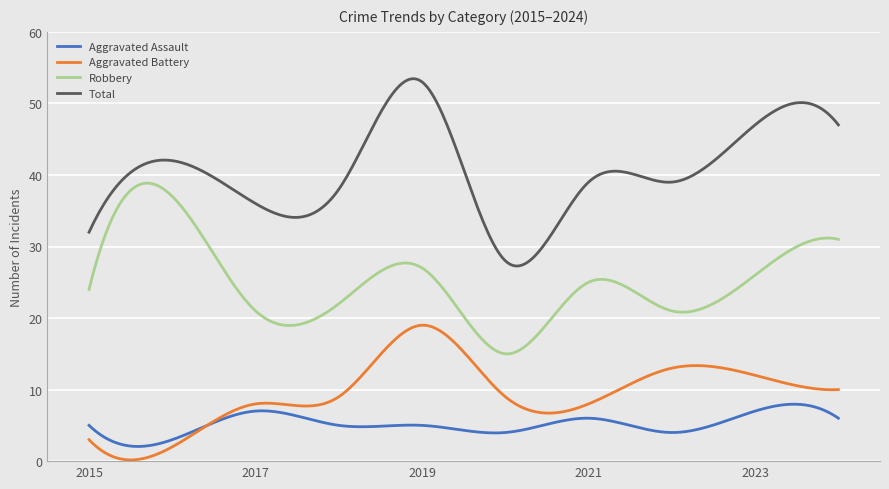

True or false: Aggravated Assault and Robbery intersect in this chart.

False